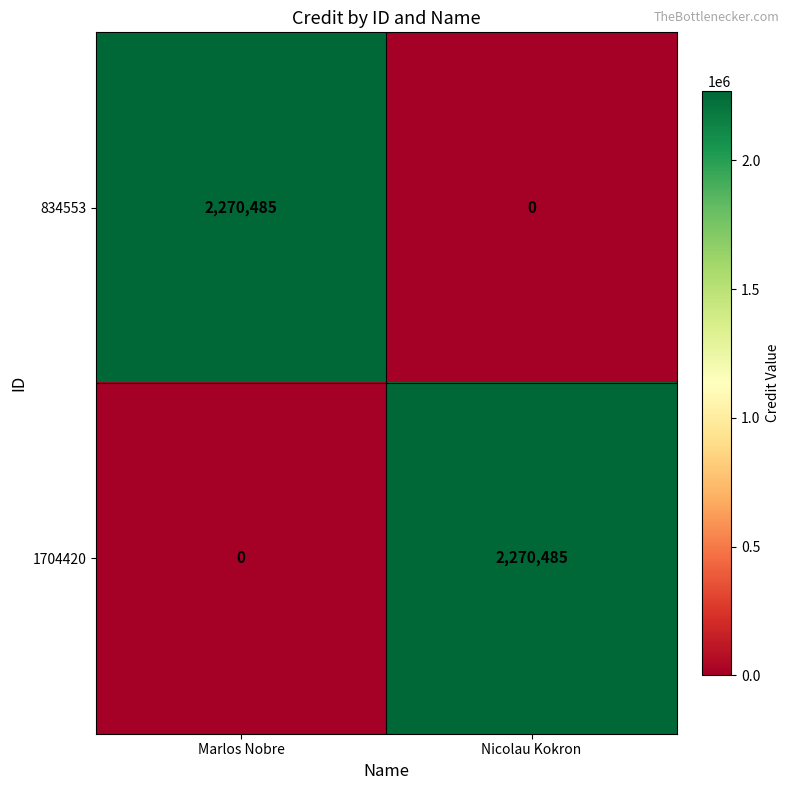

The 834553 series shows -896128 at Nicolau Kokron. True or false?

False